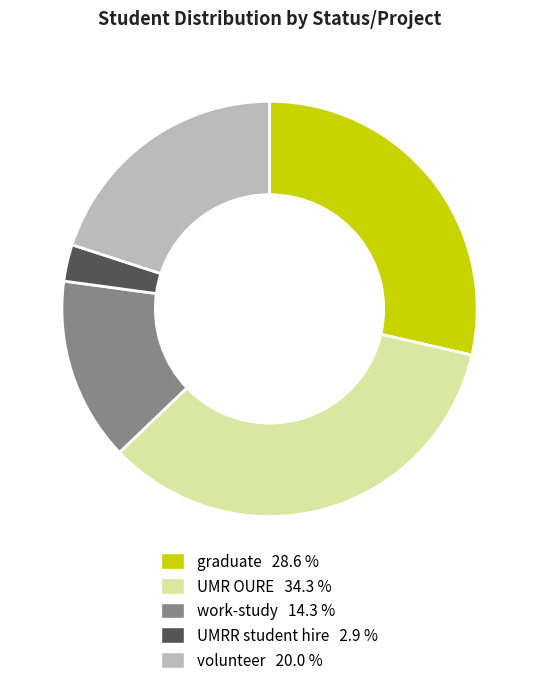

Do graduate and UMR OURE together represent more than half of the pie?

Yes